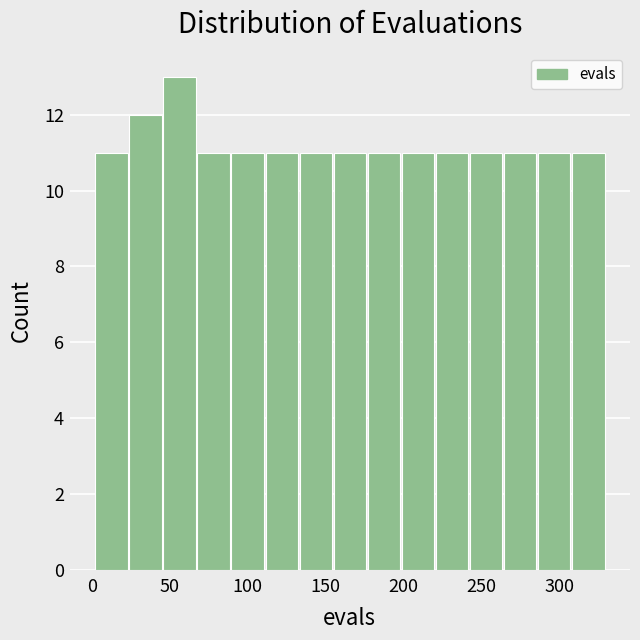

How tall is the bar that spans 245 to 265 on the x-axis? Neither the bar edges nor the heights are printed on the chart, so give them approximately, as read against the axes.

11